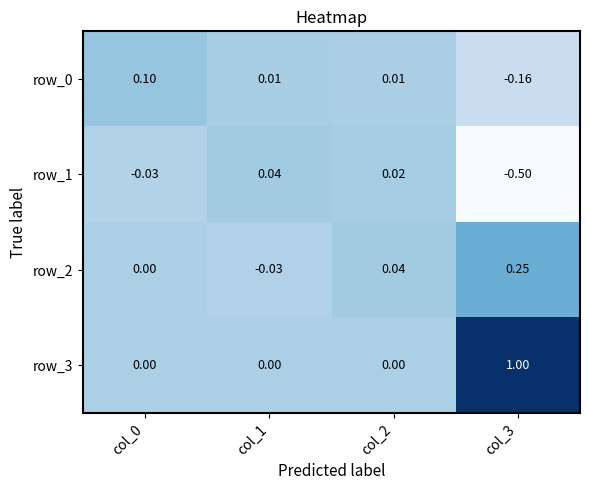

Which series changed the most between col_1 and col_3?

row_3